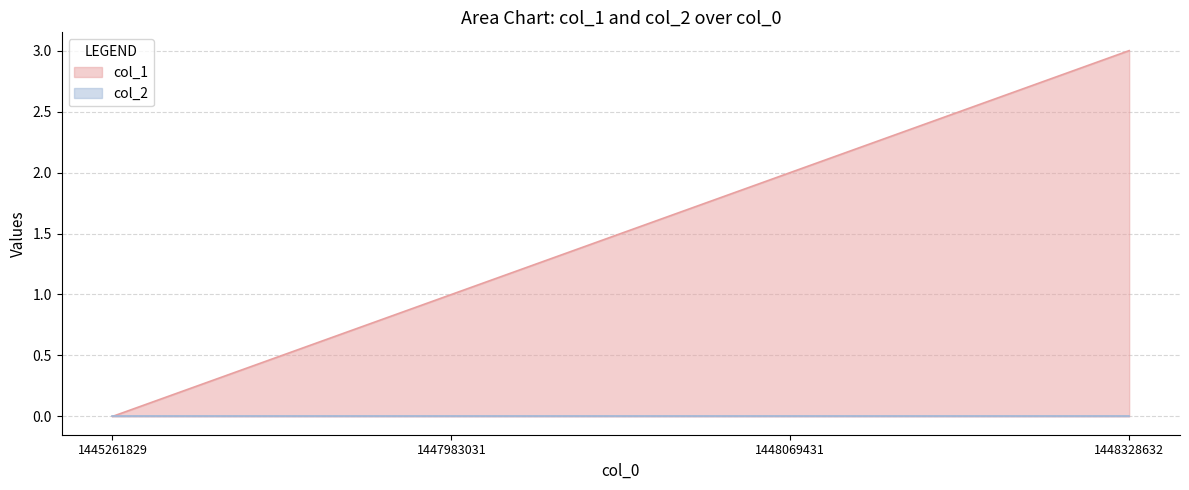

How many data points does each series have?

4